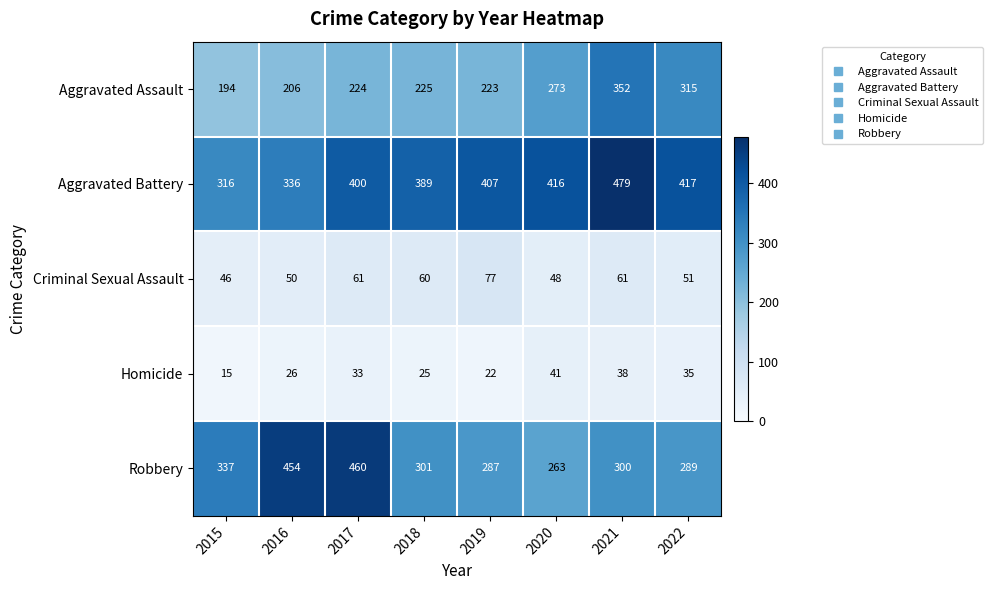

At which label does Aggravated Battery reach its peak?

2021